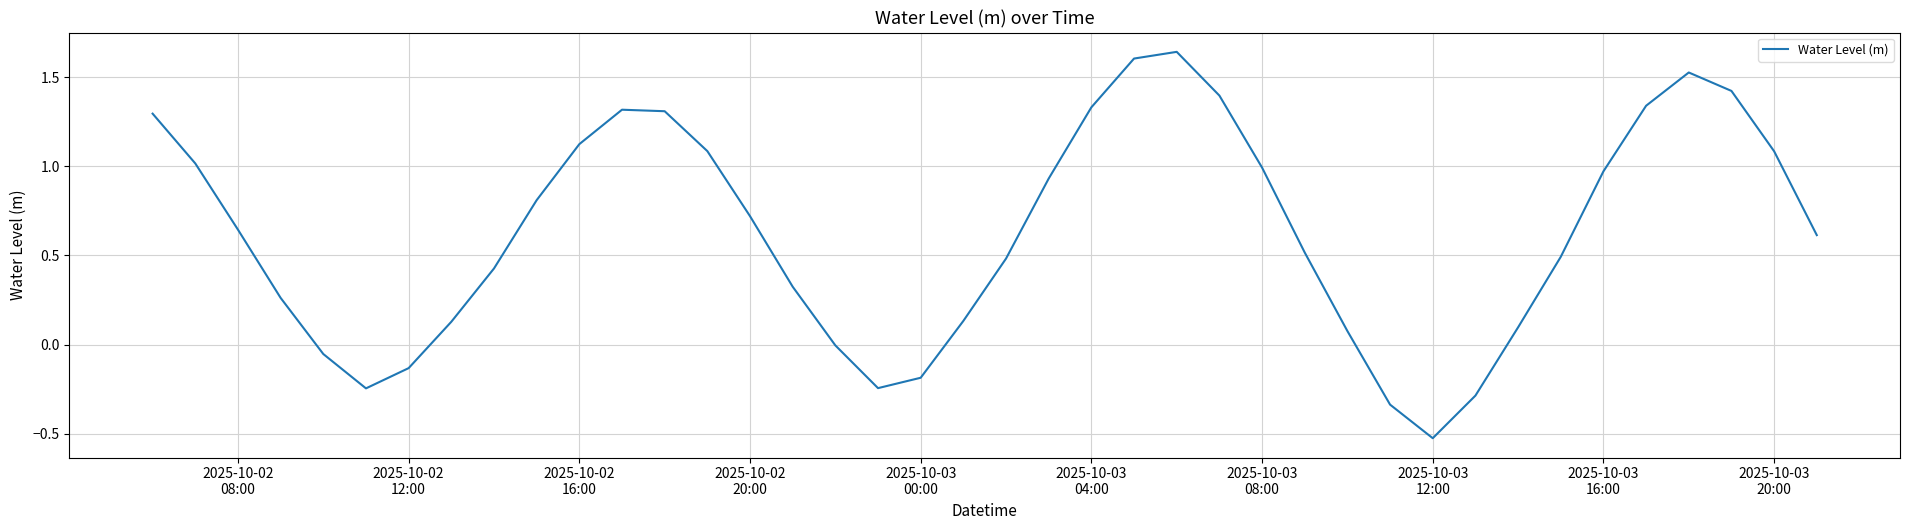

What is the difference between the maximum and minimum values?

2.2